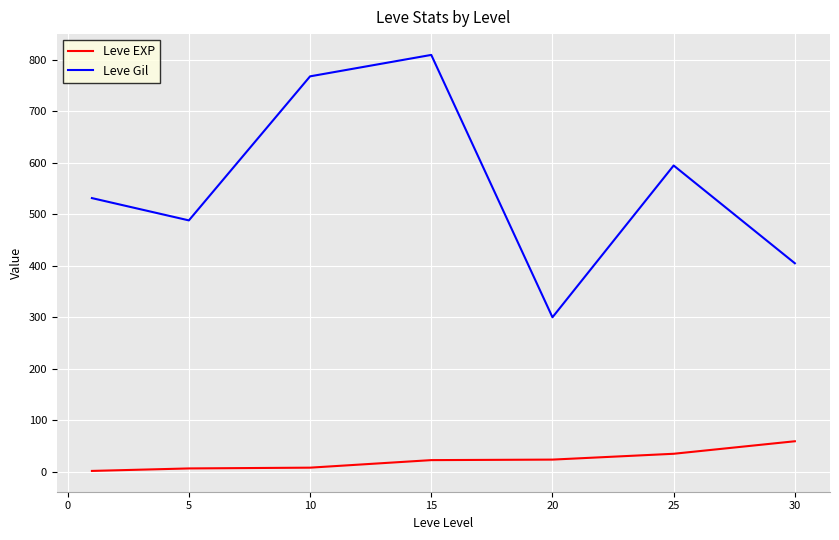

True or false: Leve Gil and Leve EXP cross at least once.

False